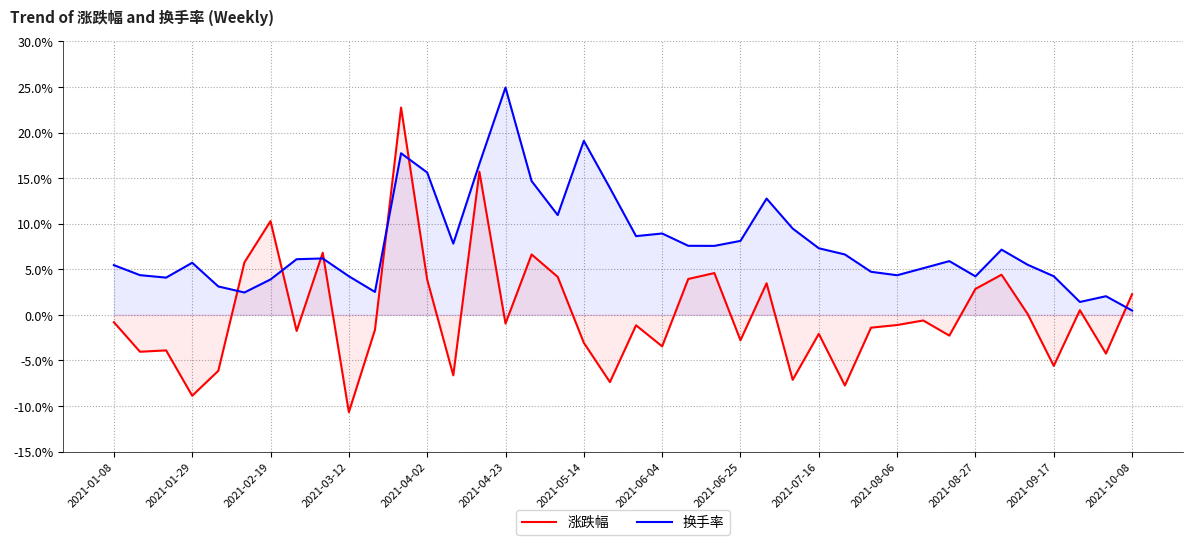

List the series in order of their overall mean, highest first.

换手率, 涨跌幅